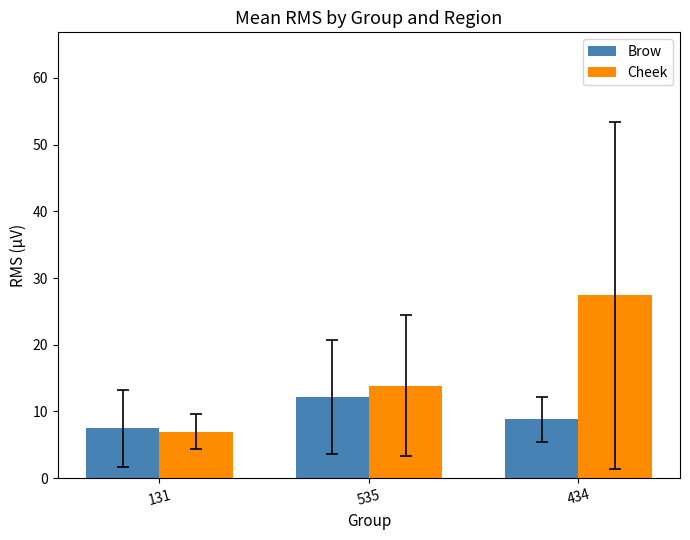

True or false: Brow has a value of 8.8 at 434.

True